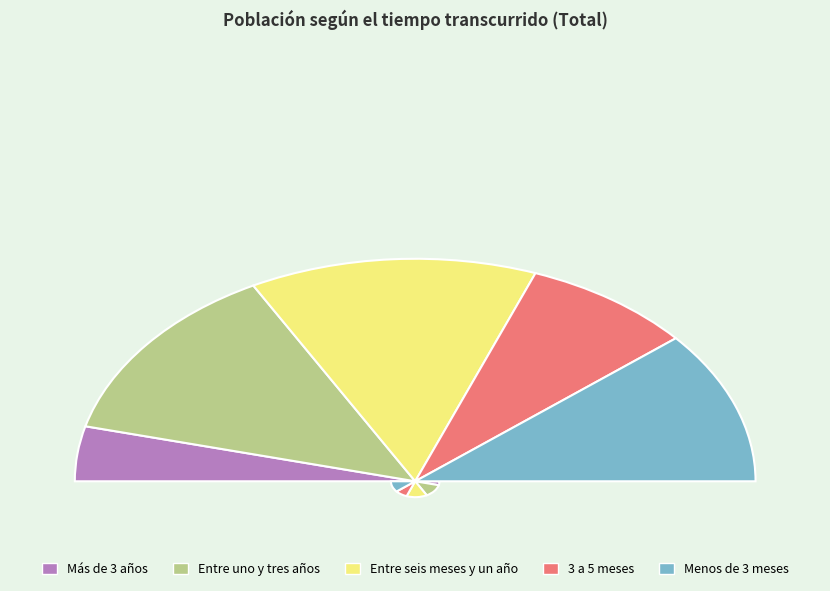

Between Más de 3 años and Entre uno y tres años, which is larger?

Entre uno y tres años